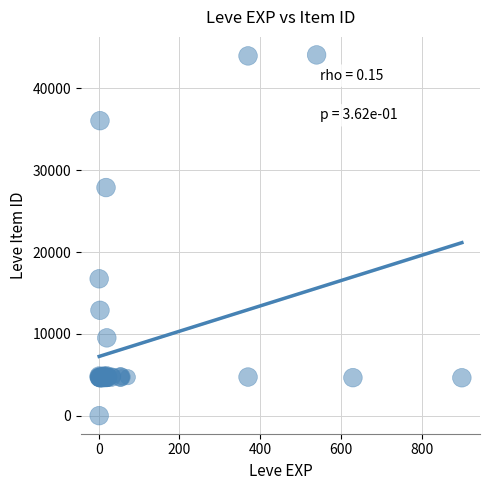

What Y value in the scatter plot is closest to 22050?

16734